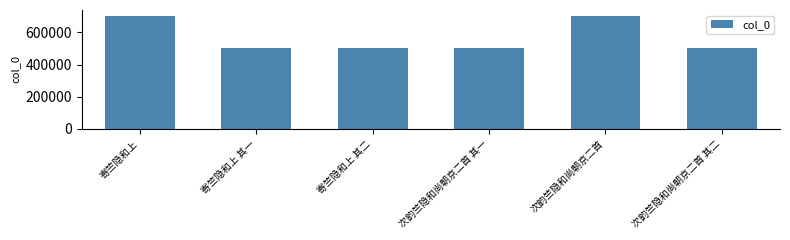

What is the label of the 6th bar from the right?

寄竺隐和上